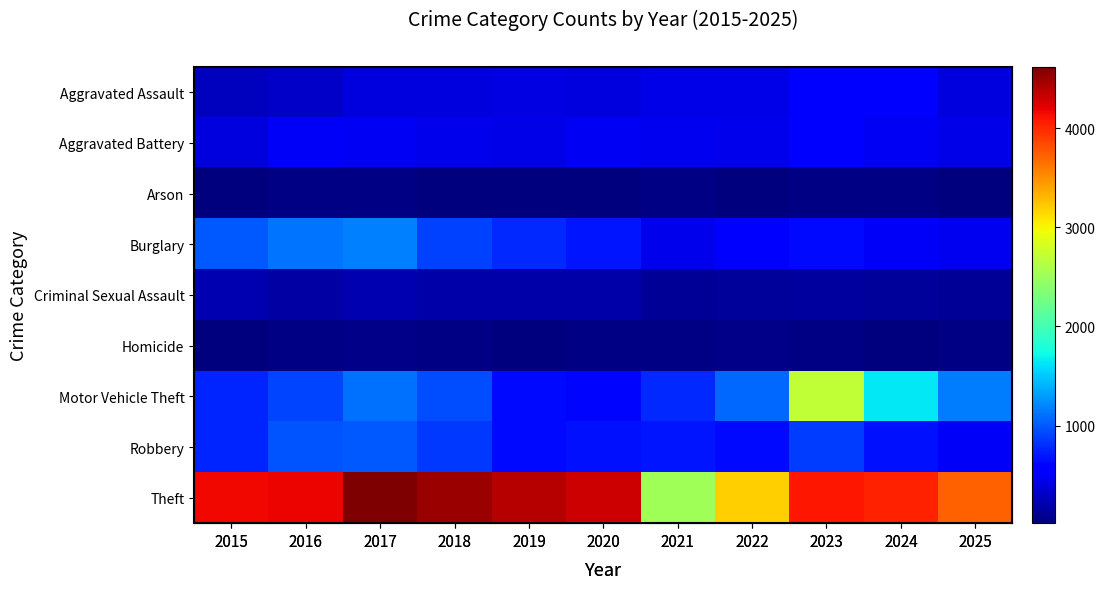

List the labels in order of Motor Vehicle Theft value, smallest first.

2020, 2019, 2015, 2021, 2016, 2018, 2022, 2017, 2025, 2024, 2023